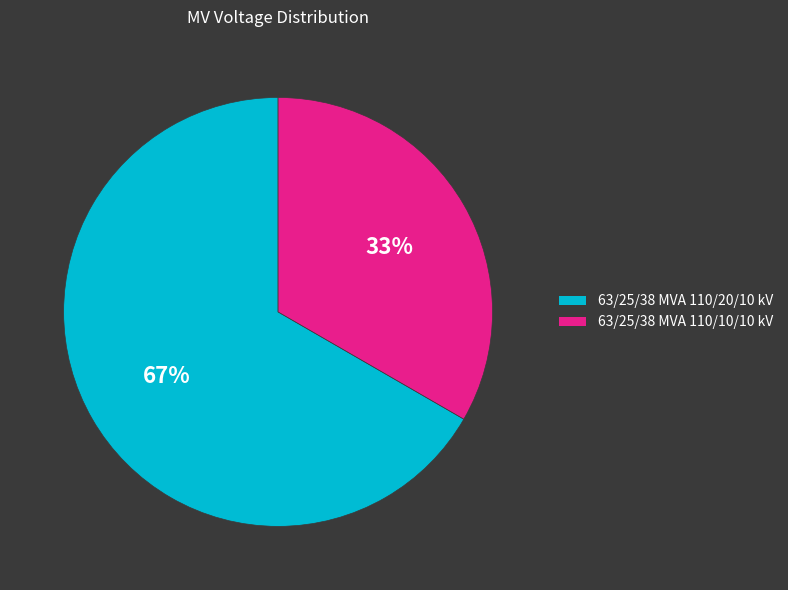

Which slice is the largest?

63/25/38 MVA 110/20/10 kV